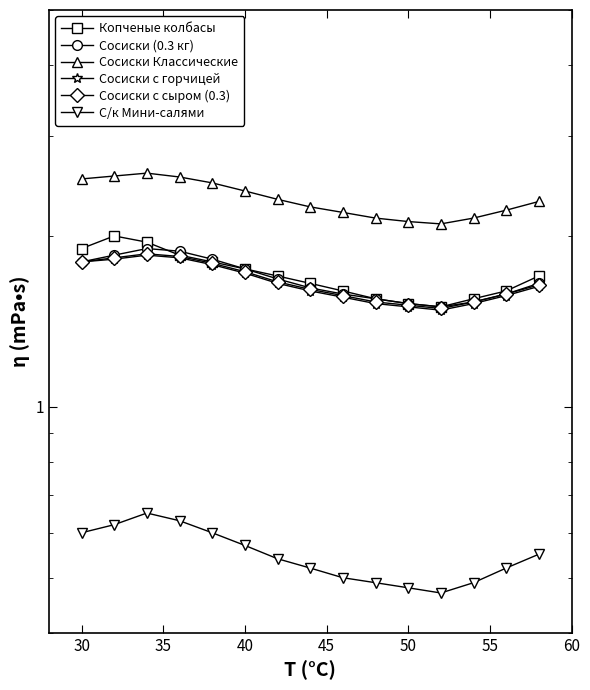

True or false: С/к Мини-салями has a value of 0.9 at 40.

False